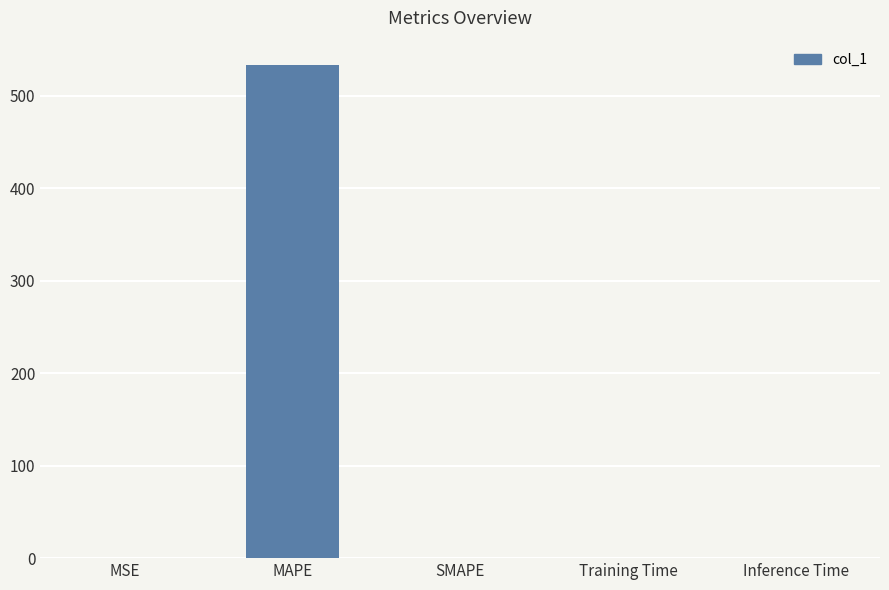

The value at Inference Time is 0.0. True or false?

True